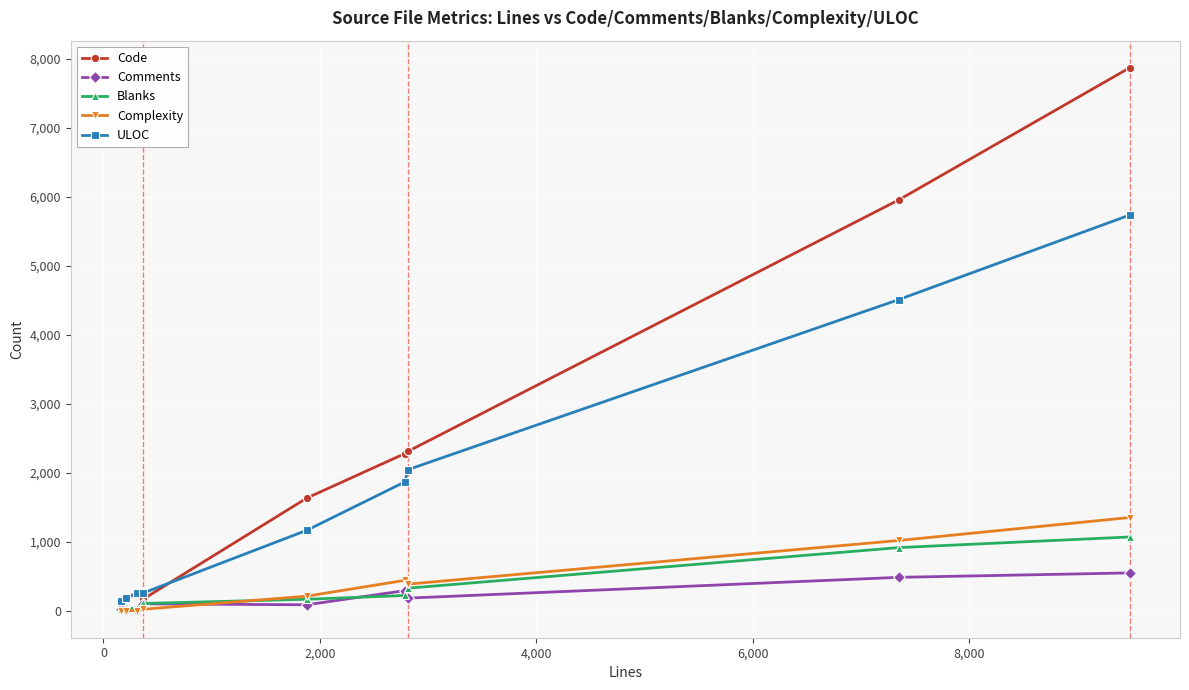

What is the difference between the maximum and minimum values in the Comments series?

536